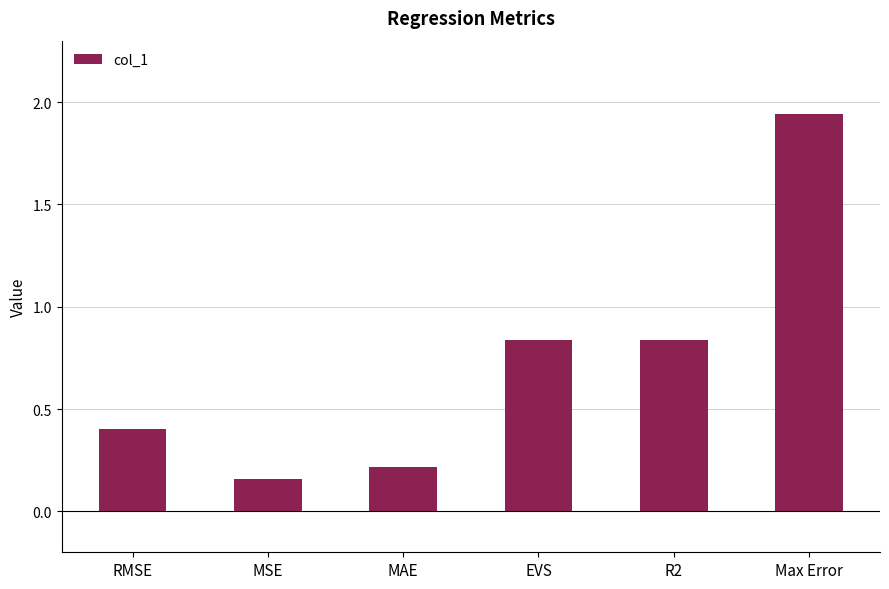

How many bars are there in total?

6